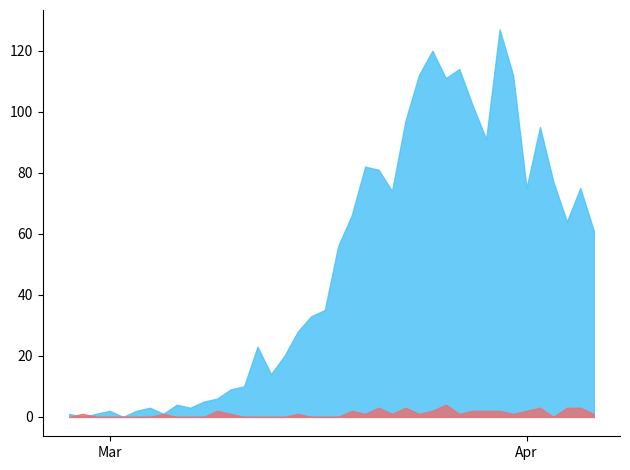

What position from the right is 2020-04-02?

5